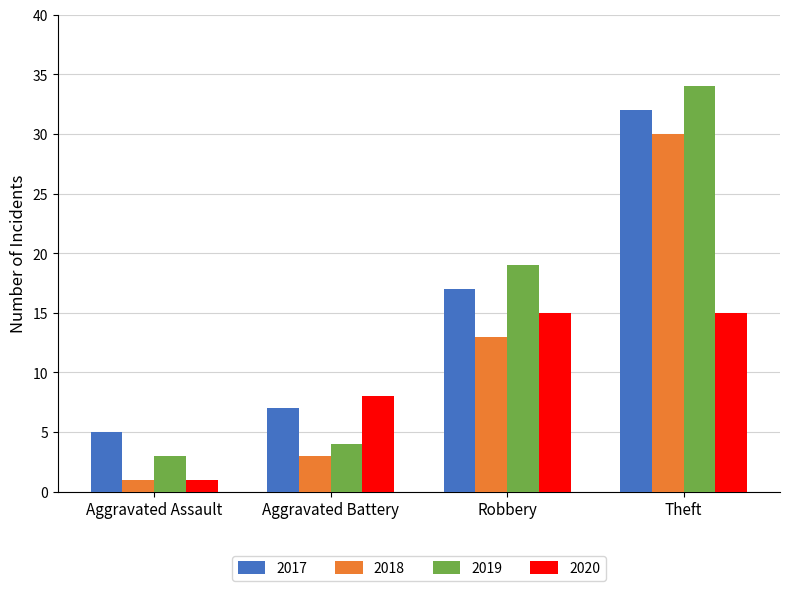

Read the 2019 value at Robbery, to the nearest 5.

20